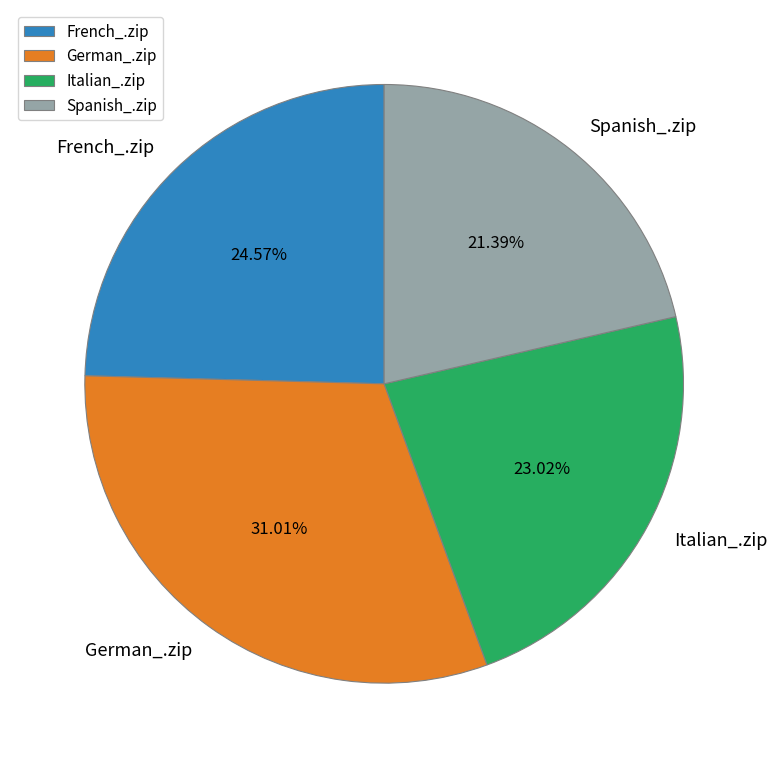

The French_.zip slice represents 25% of the pie. True or false?

True